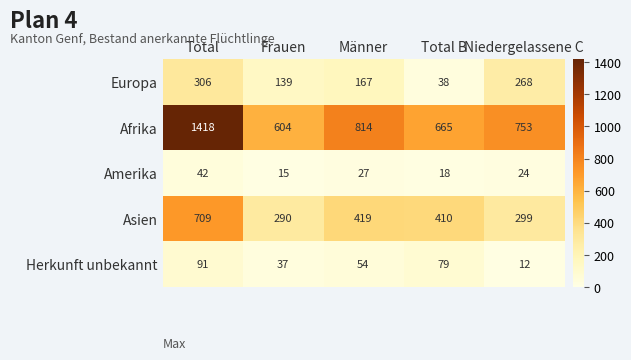

The value of Amerika at Niedergelassene C is 8. True or false?

False